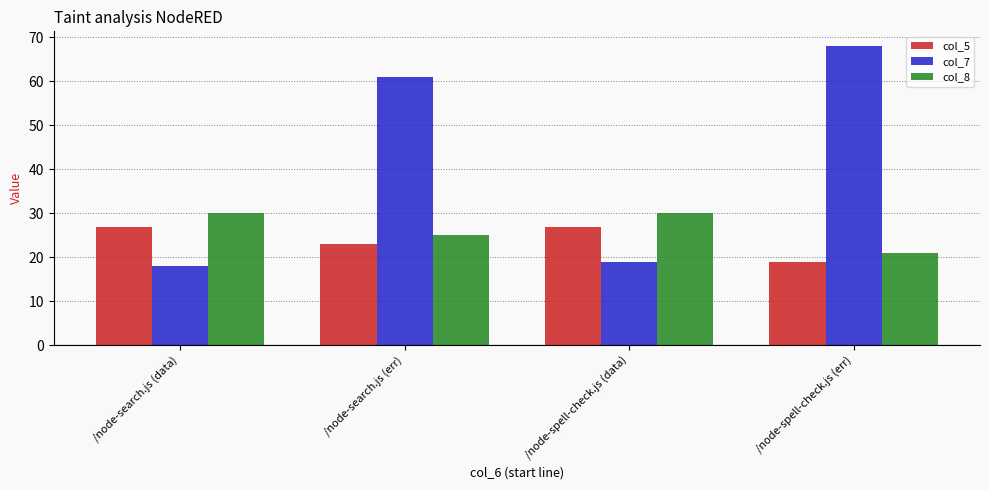

What is the total value across all series at /node-search.js (err)?

109